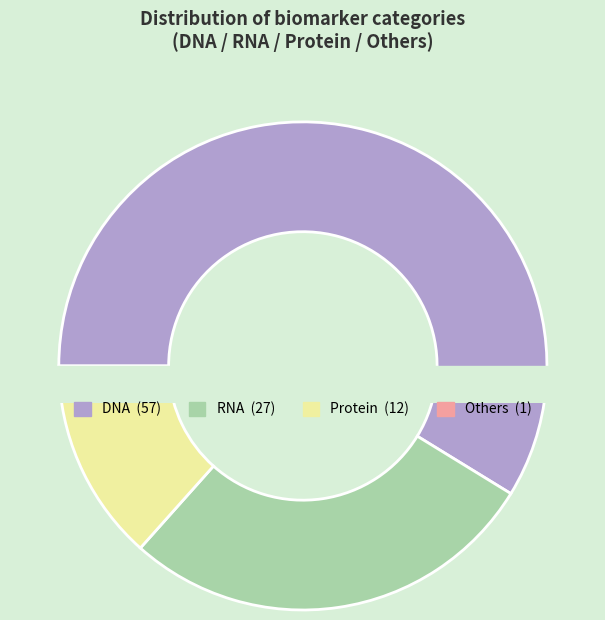

What percentage do Others and RNA together represent?

28.9%